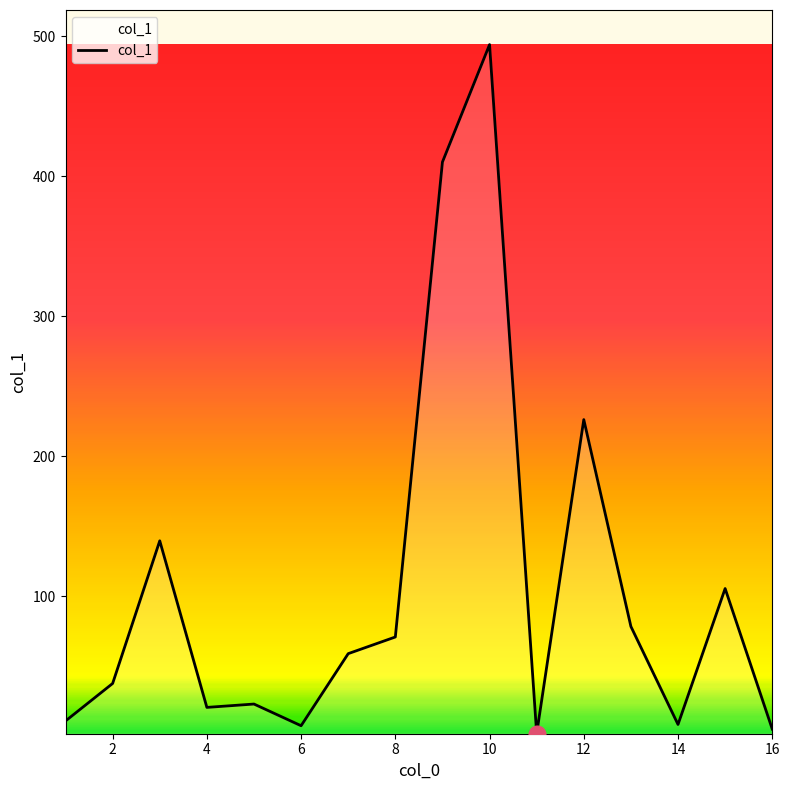

What is the difference between the maximum and minimum values?

492.3